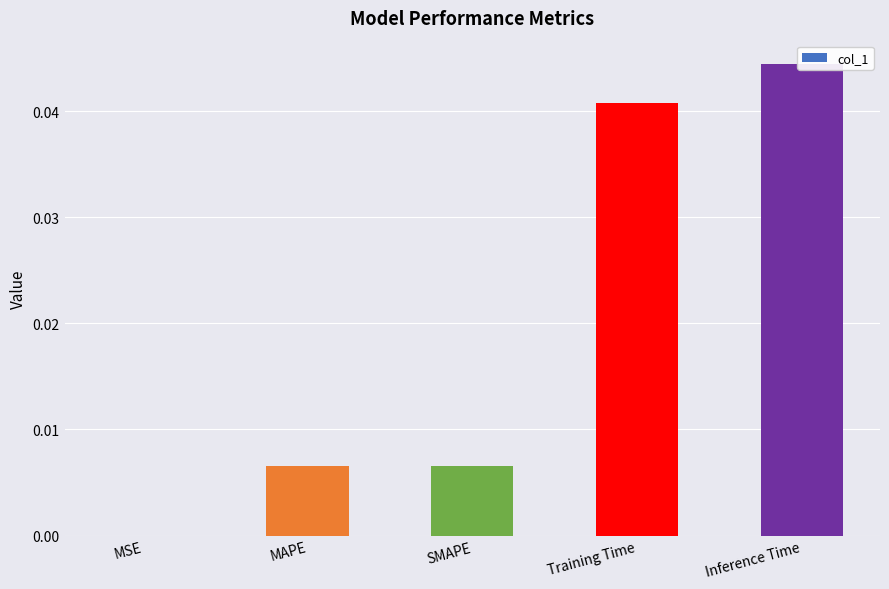

What position from the left is MAPE?

2